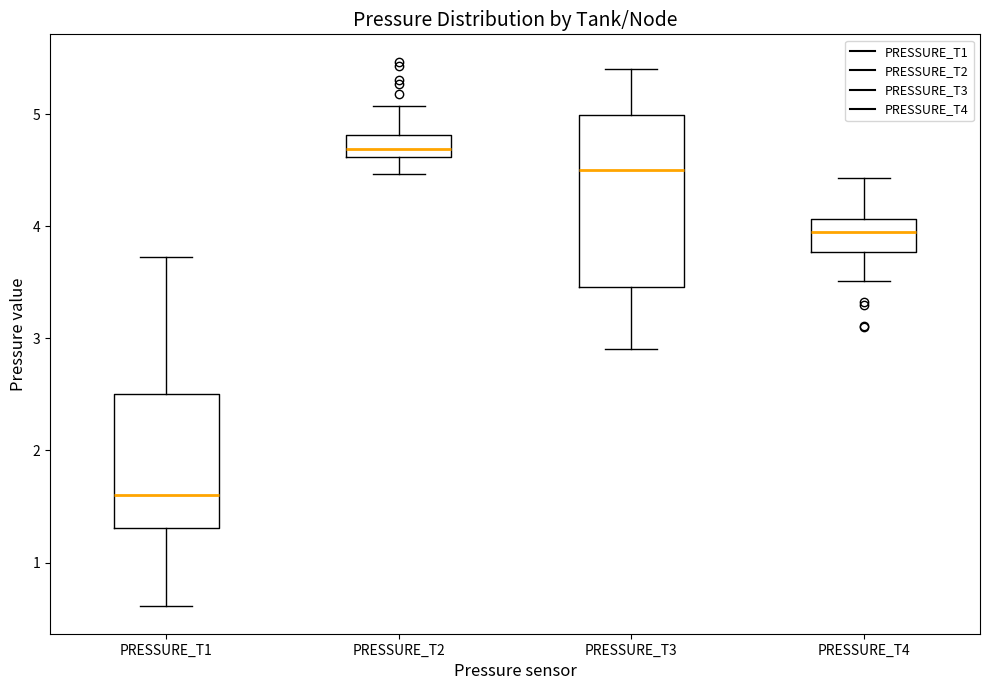

Reading left to right, transcribe this box plot: for each box, give where its median line is, the range the box spans, and where its two whiskers end, as read against the y-axis. The values are not printed on the chart, so give them approximately, as read against the axis.

PRESSURE_T1: median 1.6, box 1.3 to 2.5, whiskers 0.6 to 3.7
PRESSURE_T2: median 4.7, box 4.6 to 4.8, whiskers 4.5 to 5.1
PRESSURE_T3: median 4.5, box 3.5 to 5.0, whiskers 2.9 to 5.4
PRESSURE_T4: median 4.0, box 3.8 to 4.1, whiskers 3.5 to 4.4